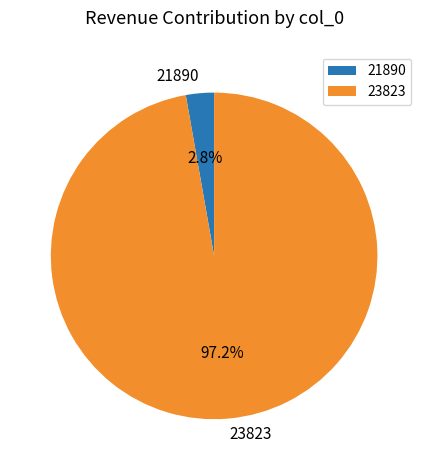

How much of the chart is everything except 21890?

97.2%